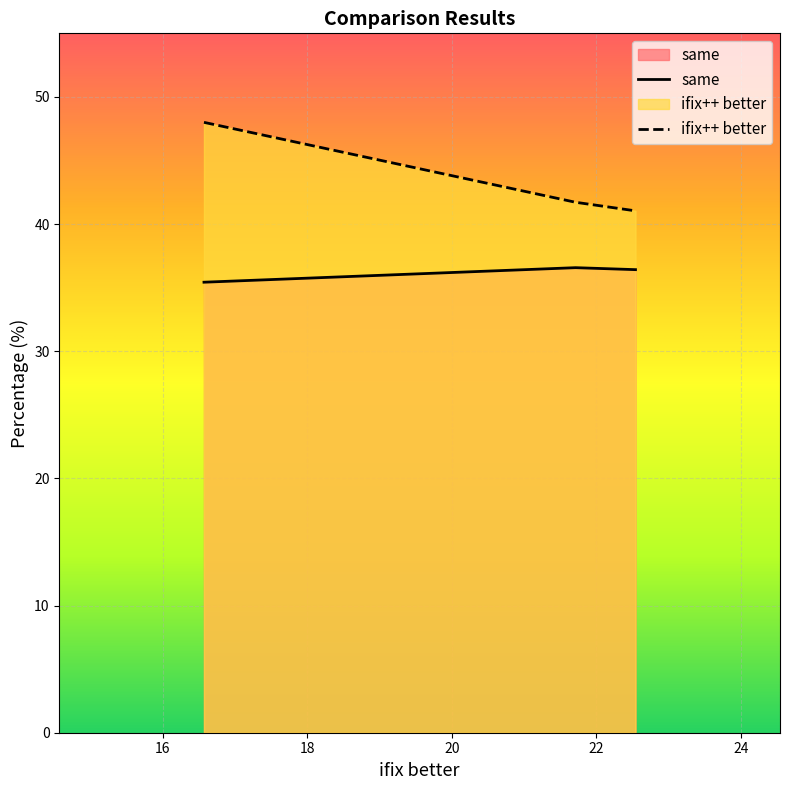

What is the sum of all ifix++ better values?

130.8